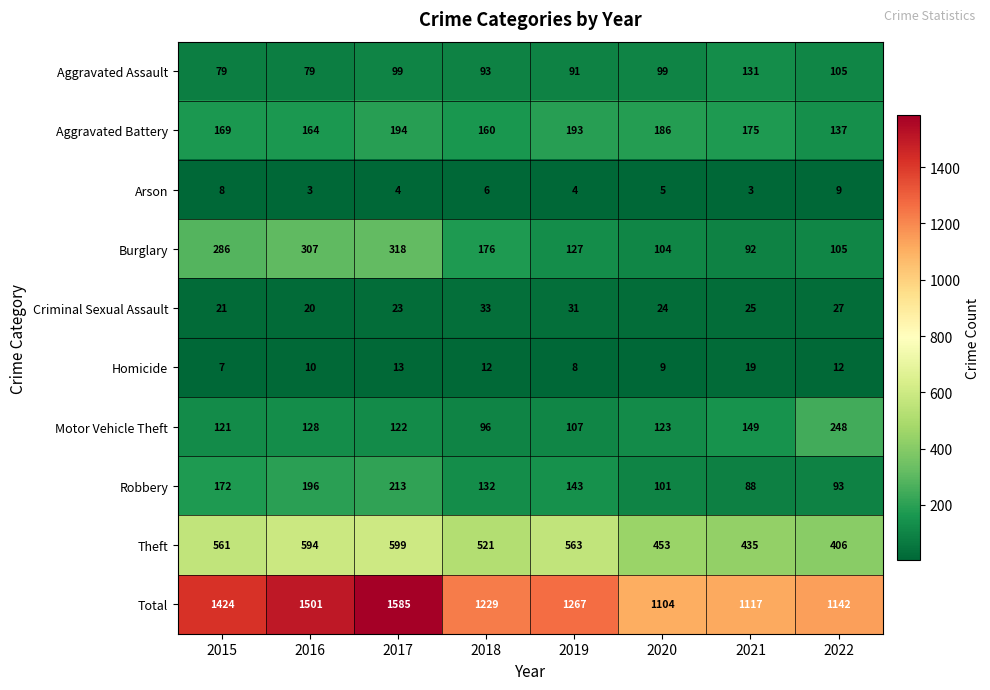

Where is Aggravated Battery nearest to the value 165?

2016